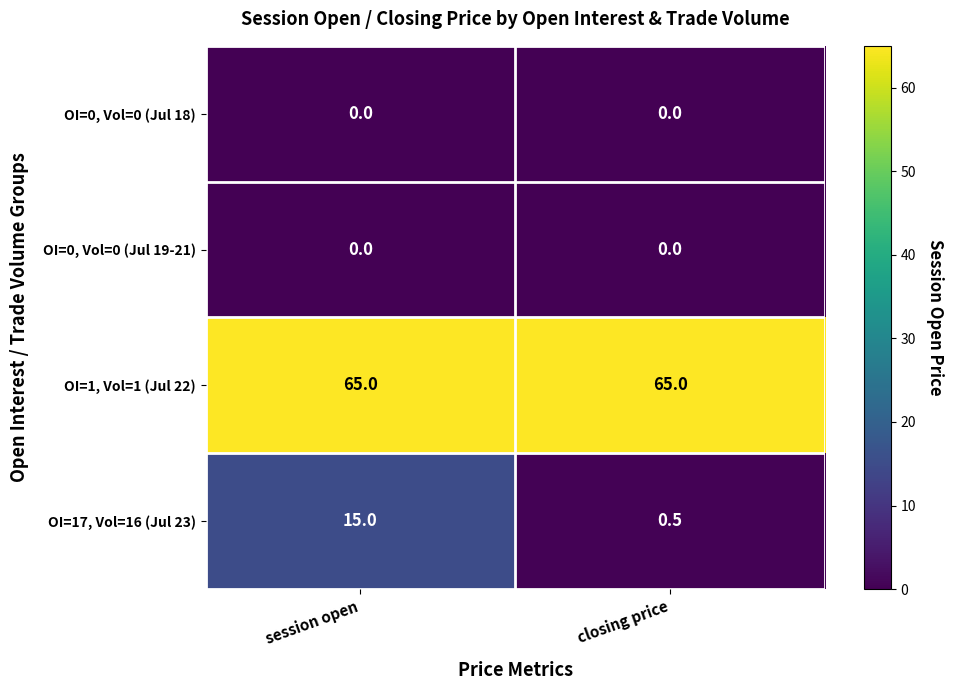

Which series has the largest total across all categories?

OI=1, Vol=1 (Jul 22)